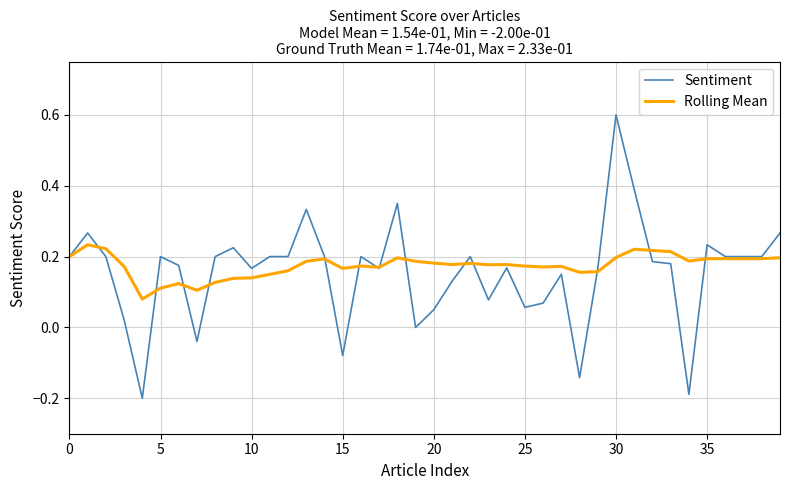

Which series has the largest range (max minus min)?

Sentiment